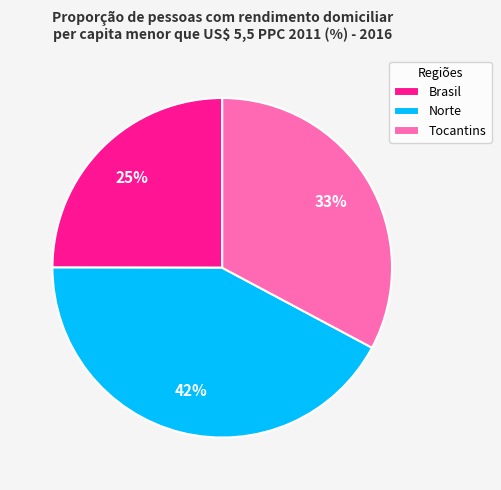

What is the largest slice in the pie chart?

Norte